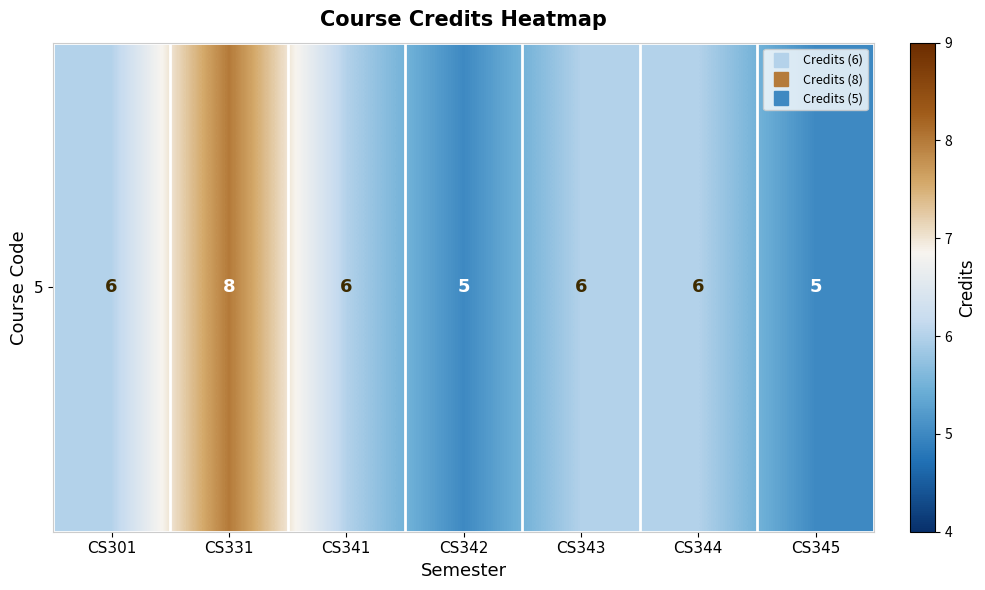

Which label corresponds to the largest value in the chart?

CS331